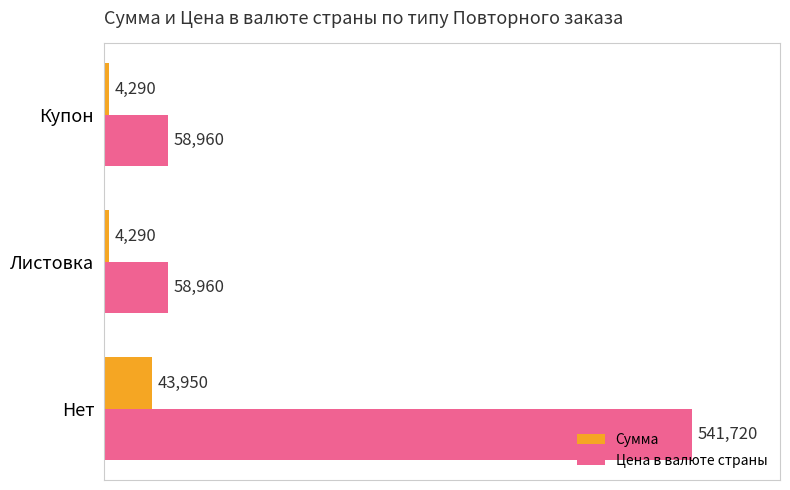

What are all the series names shown in the legend?

Сумма, Цена в валюте страны